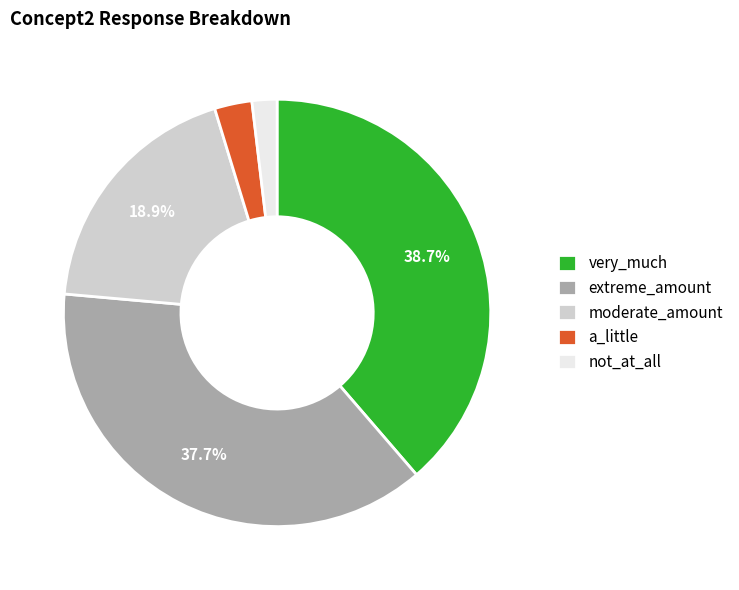

Which has a higher value, extreme_amount or not_at_all?

extreme_amount